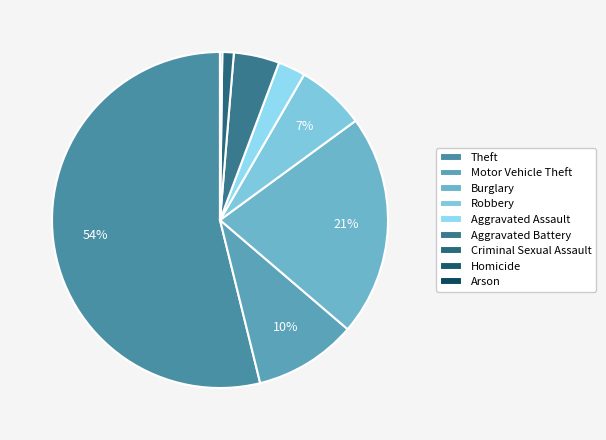

The Arson slice represents 0% of the pie. True or false?

True